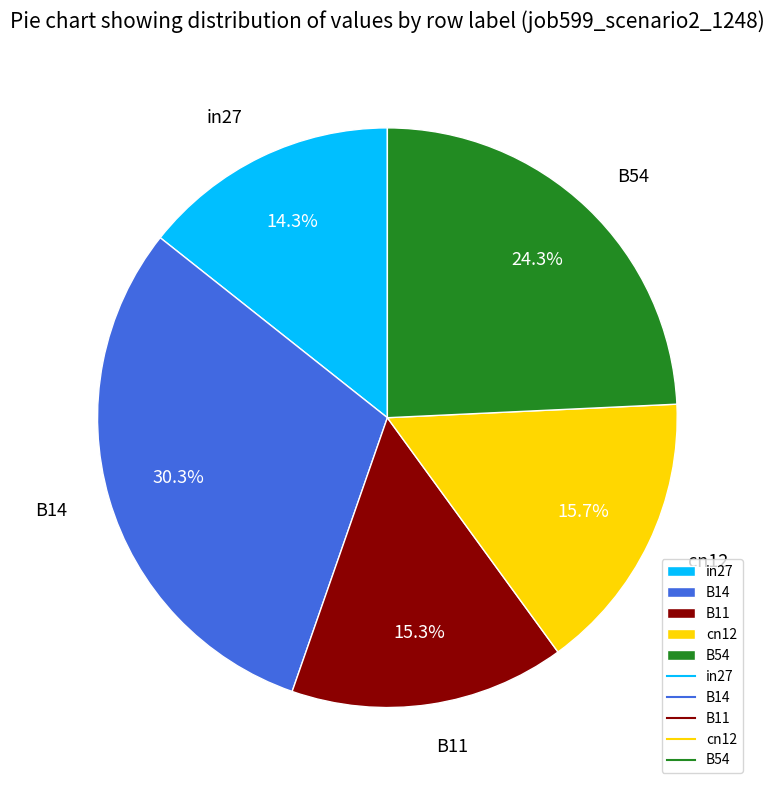

To the nearest percent, what is the difference between the largest and smallest slice percentages?

16%